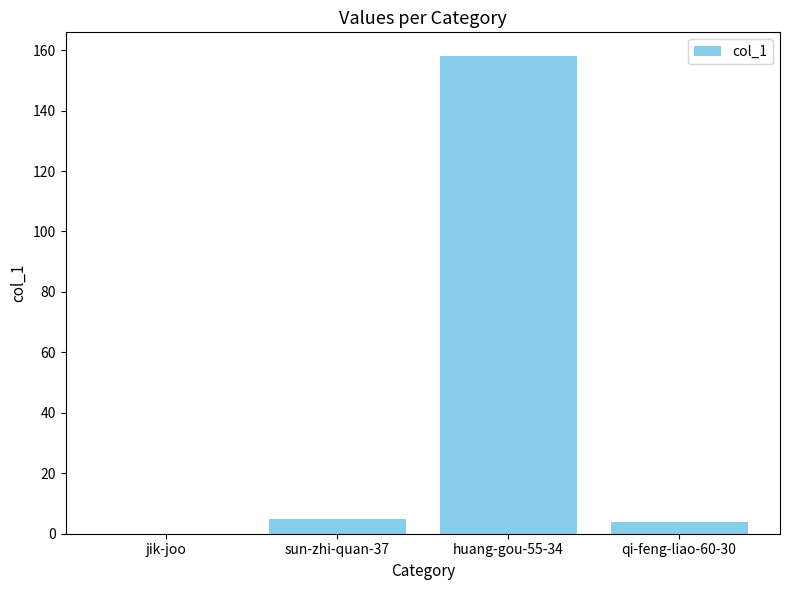

What is the maximum value shown in the chart?

158